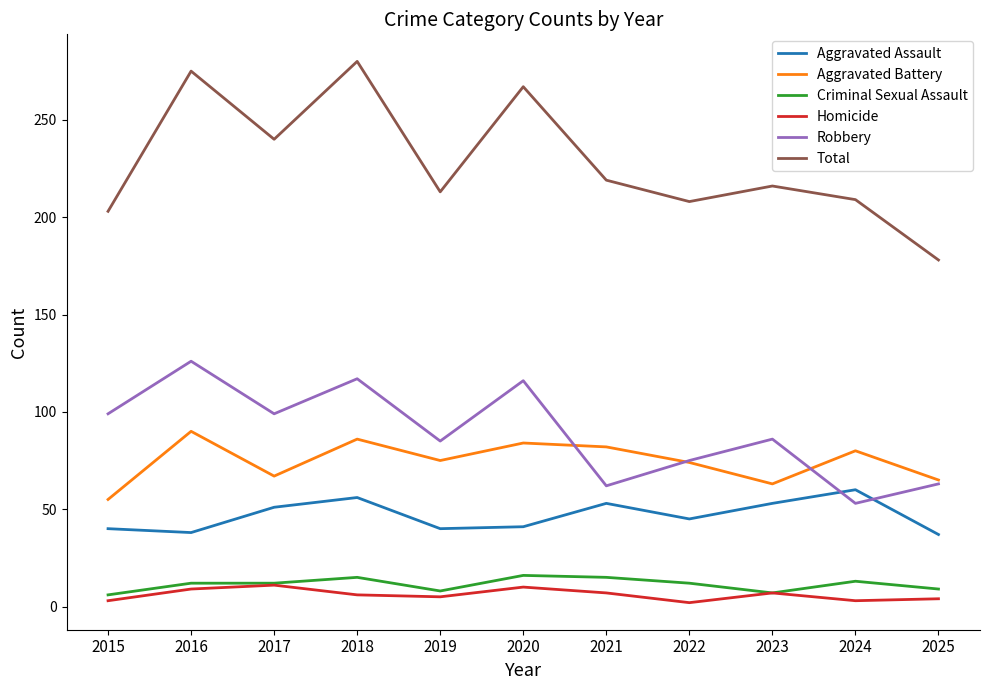

How many distinct data groups are displayed?

6